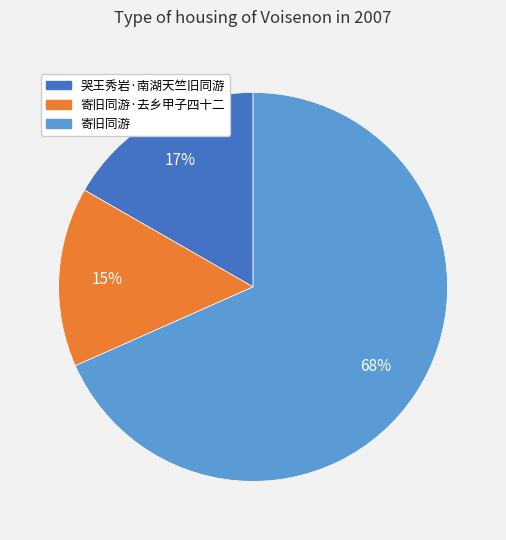

How many slices are in this pie chart?

3